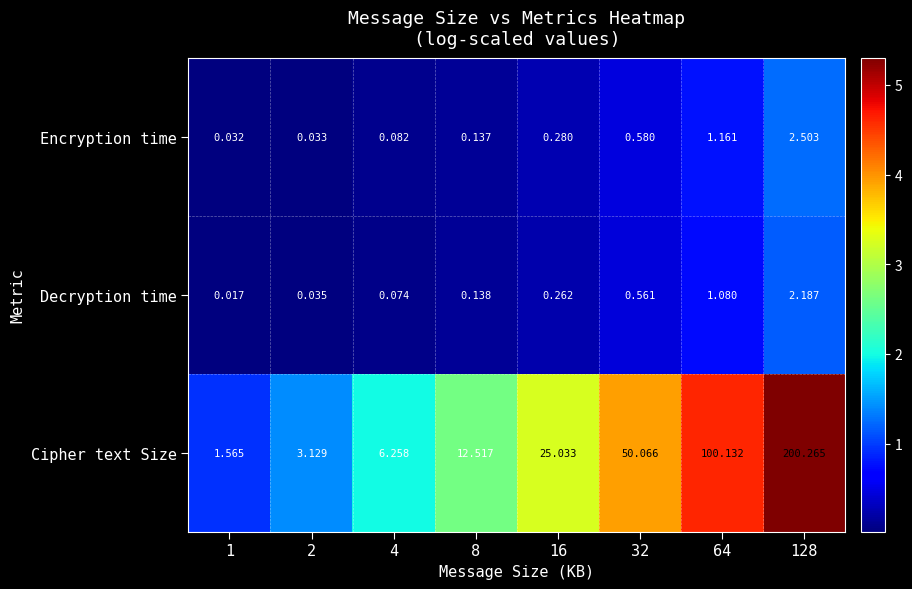

List the series in order of their peak value, highest first.

Cipher text Size, Encryption time, Decryption time